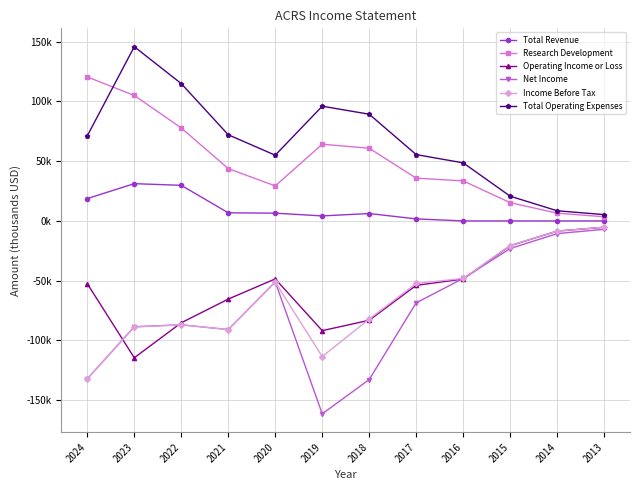

Does the chart have visible grid lines?

Yes